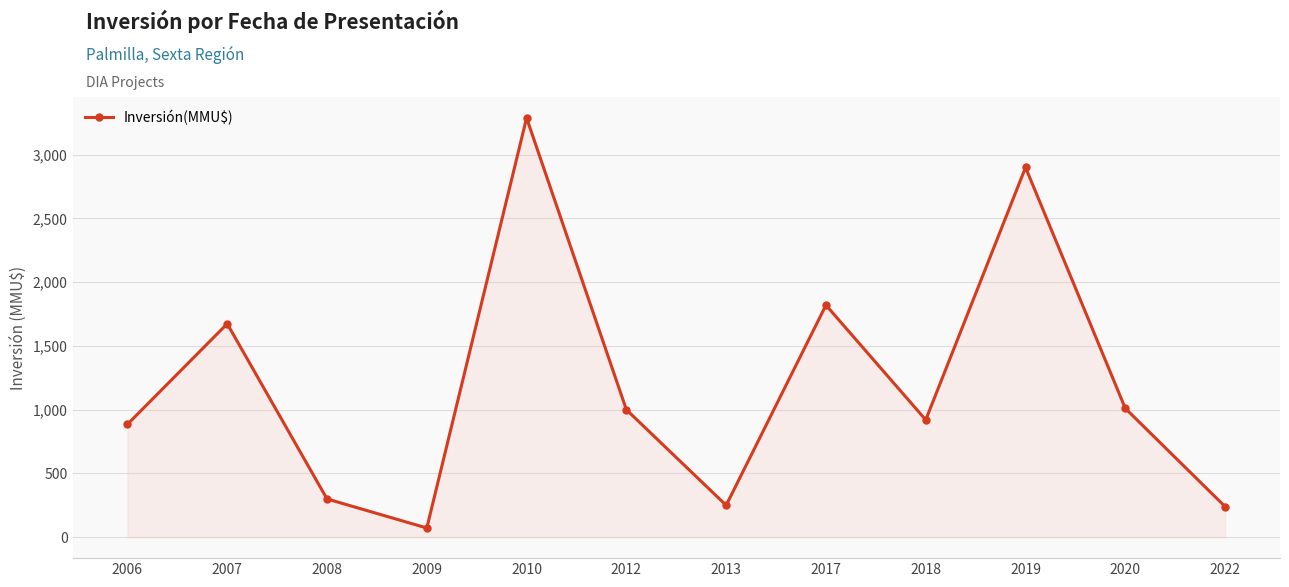

The chart shows a value of 94 at 2022. True or false?

False